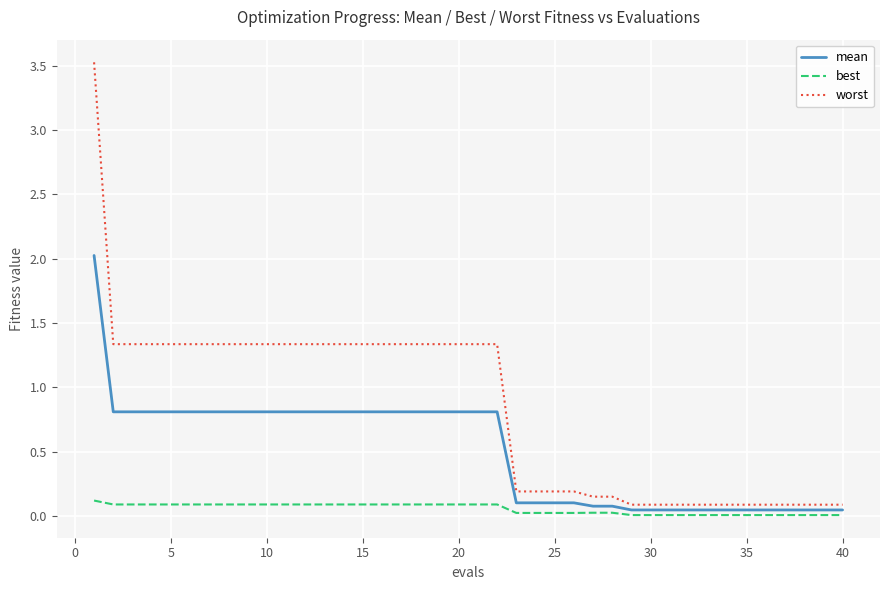

Which series has the largest total across all categories?

worst